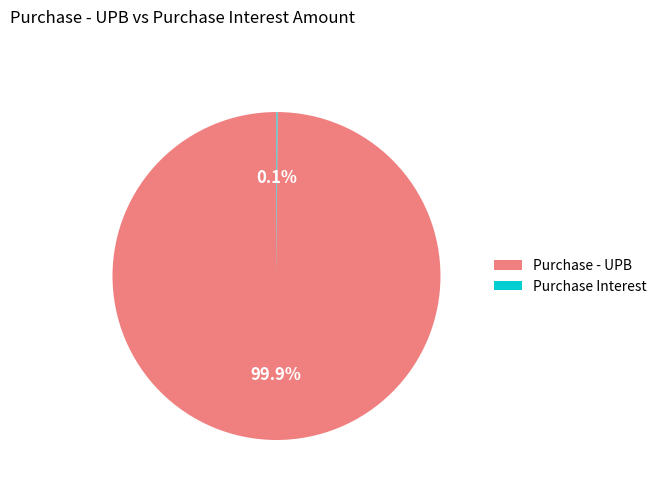

What portion of the pie excludes Purchase - UPB?

0.1%